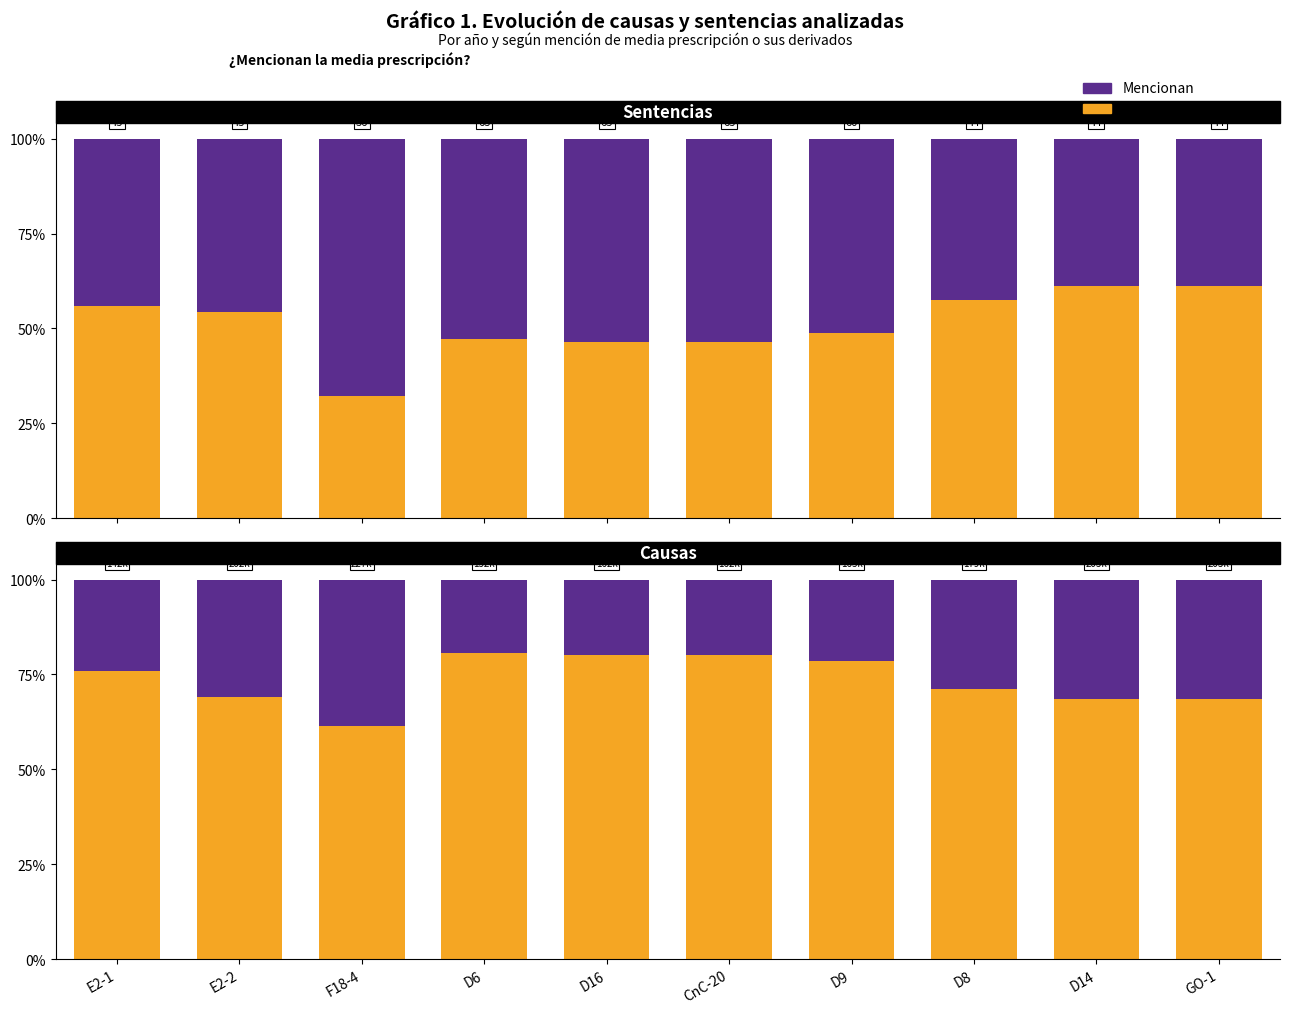

What is the total value across all series at D8?

100.0